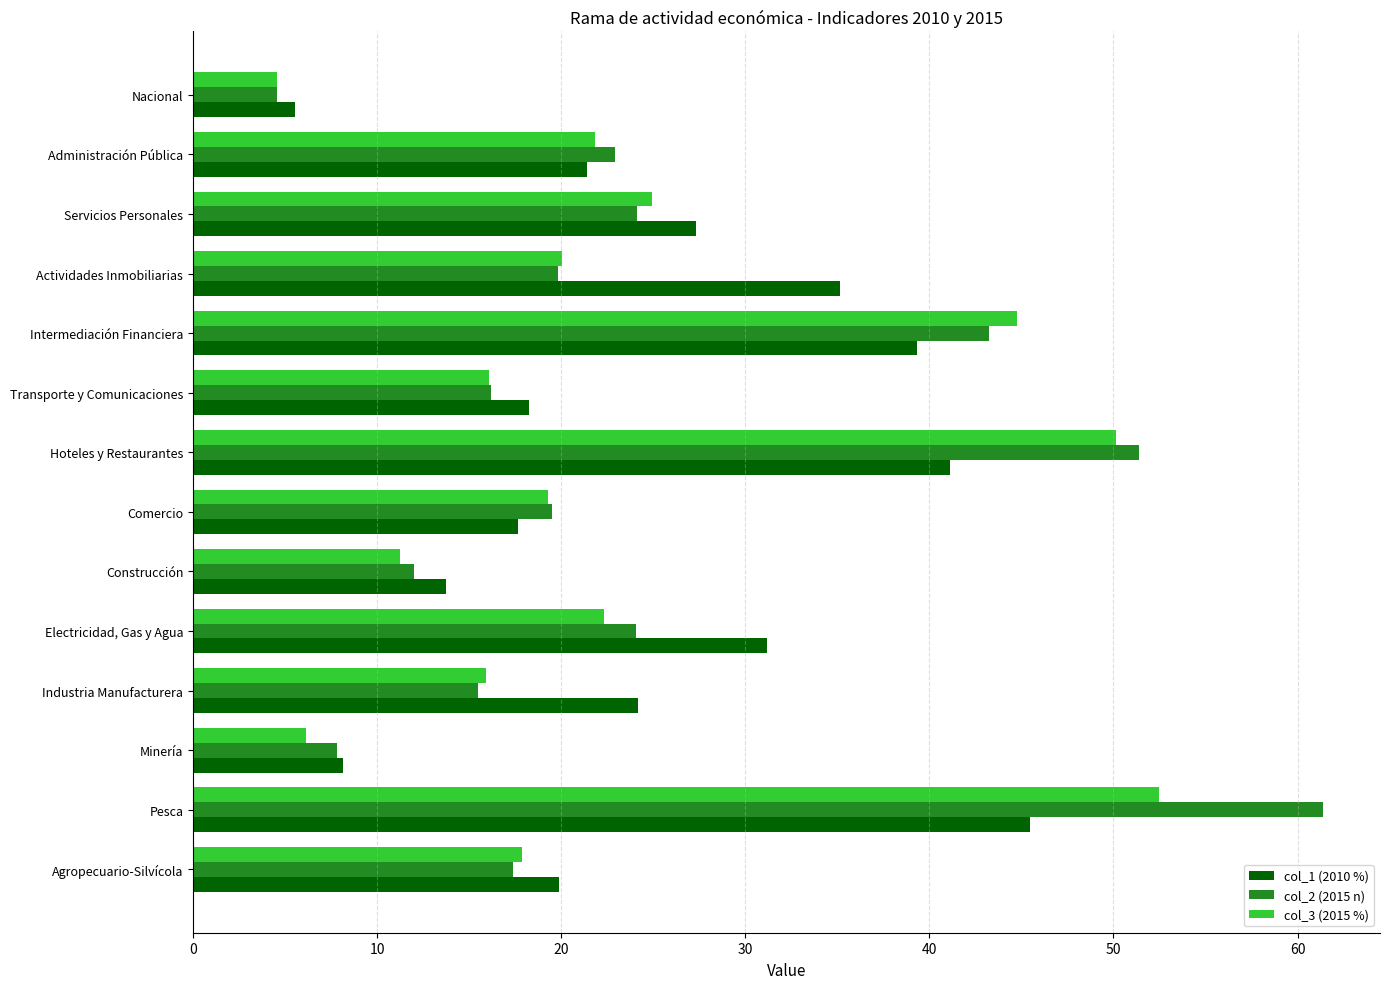

What is the difference between the highest and lowest values at Administración Pública?

1.6